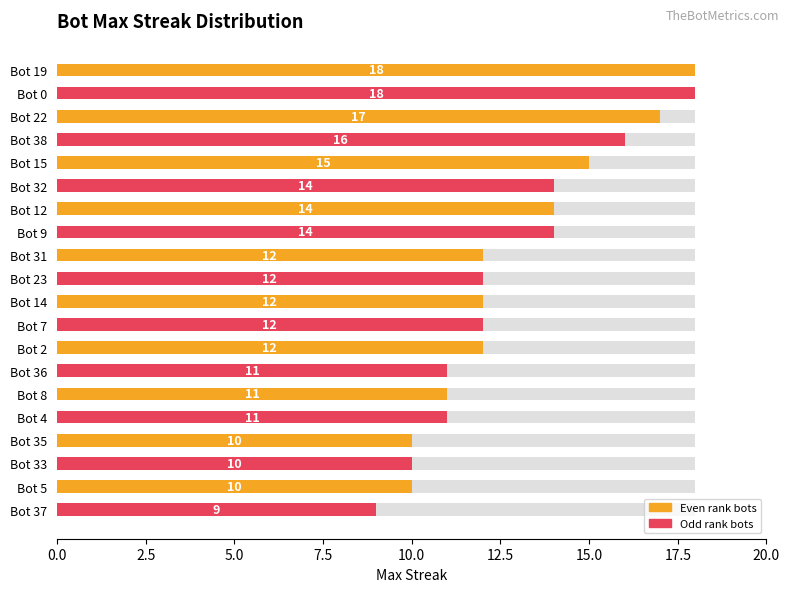

Approximately how many times larger is the value at 10.0 compared to 15.0?

1.1